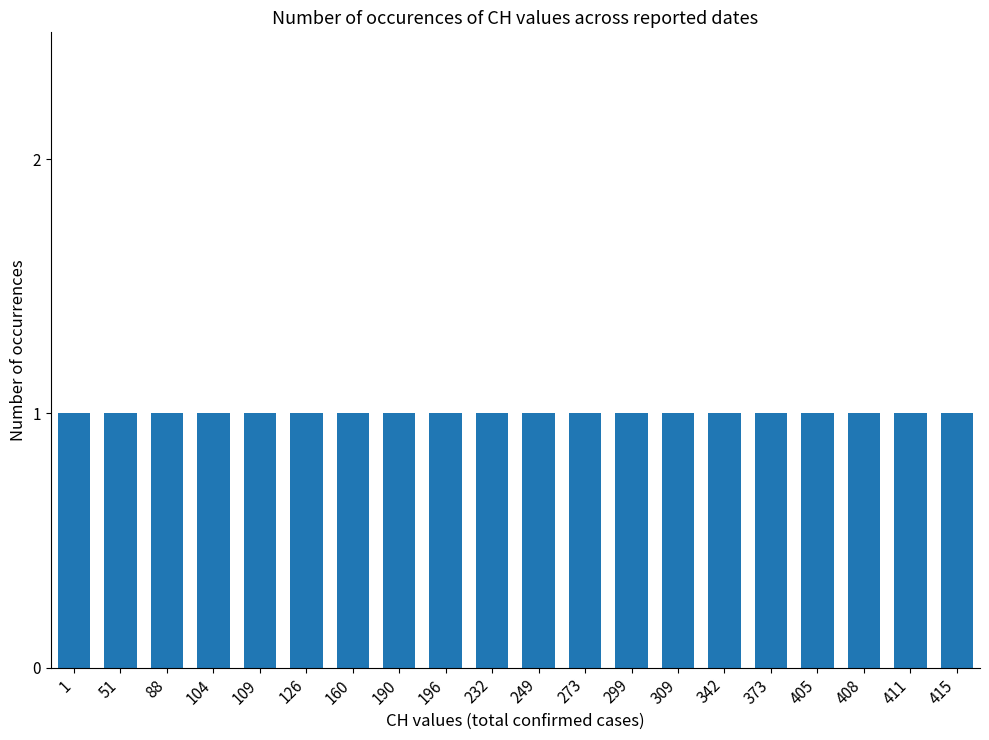

True or false: the data shows 145 at 2020-03-28.

False